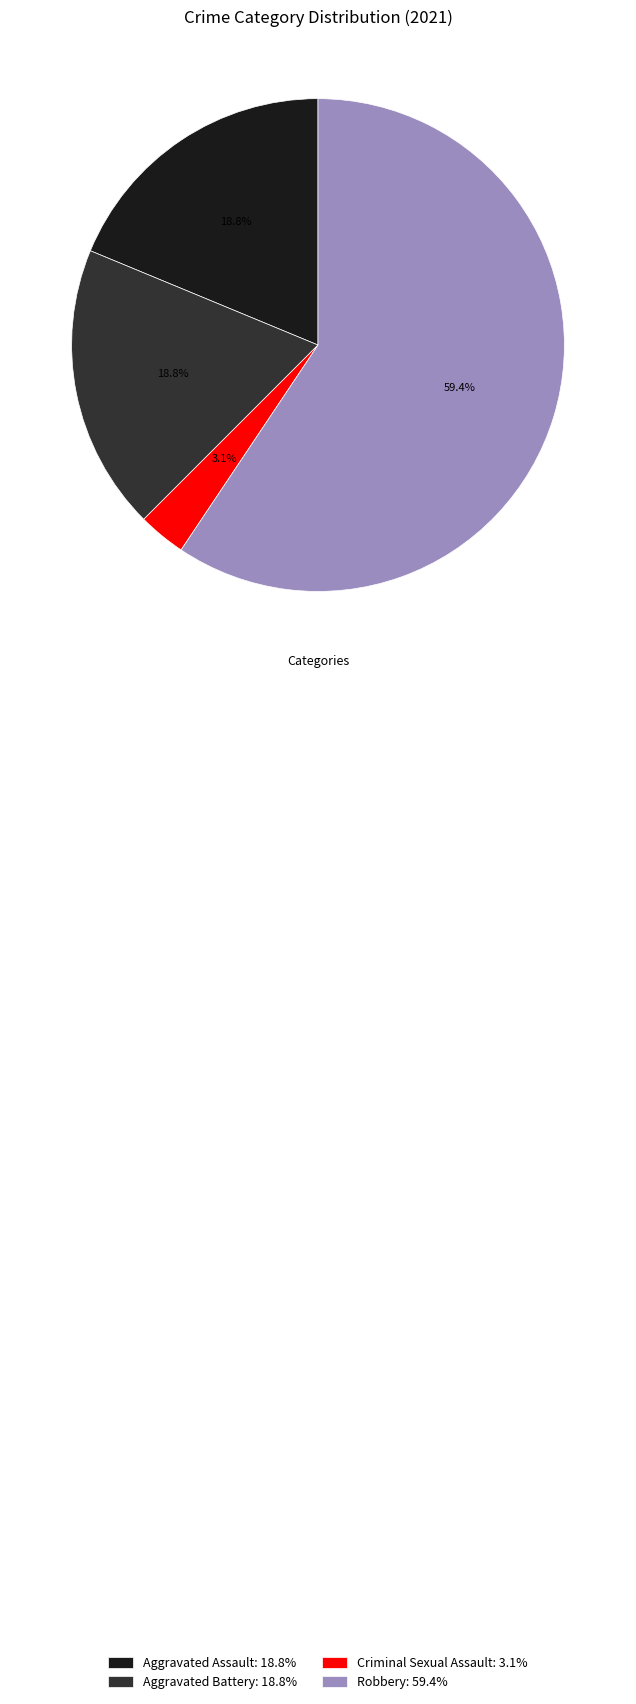

To the nearest percent, what is the difference between the Aggravated Battery and Criminal Sexual Assault slice percentages?

16%